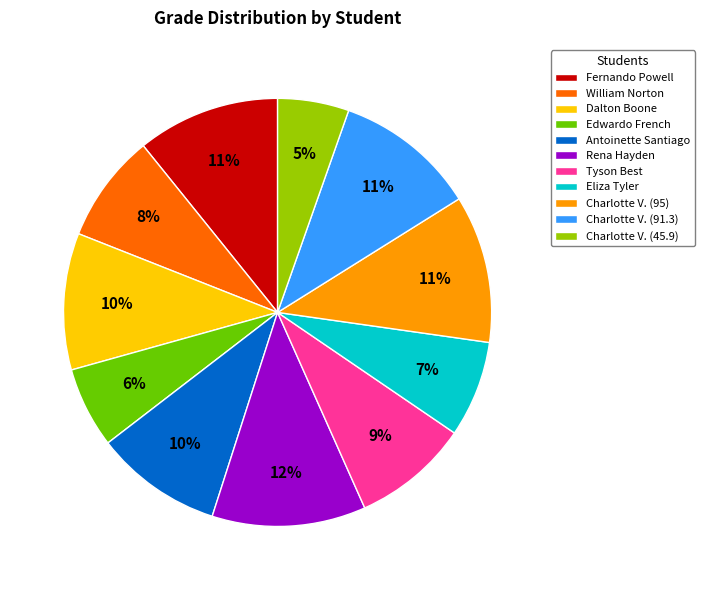

To the nearest percent, what is the difference between the Eliza Tyler and William Norton slice percentages?

1%